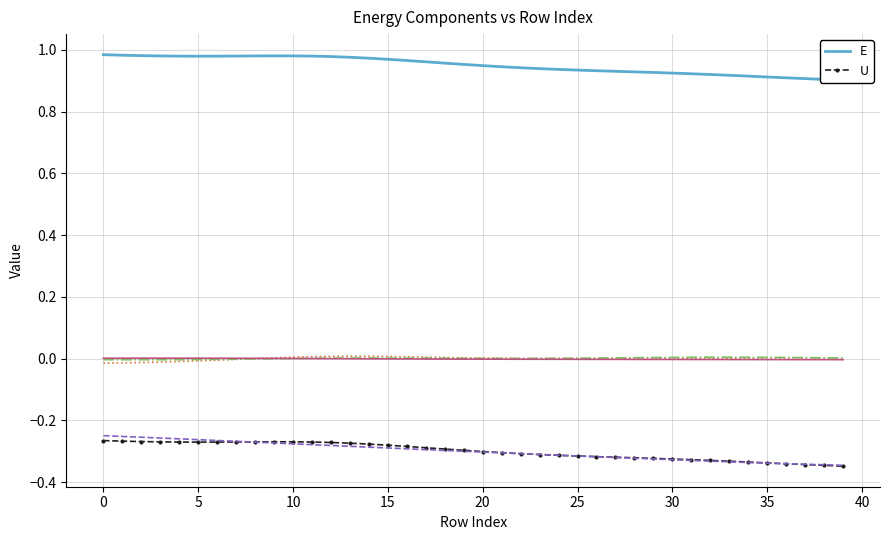

True or false: E and U cross at least once.

False